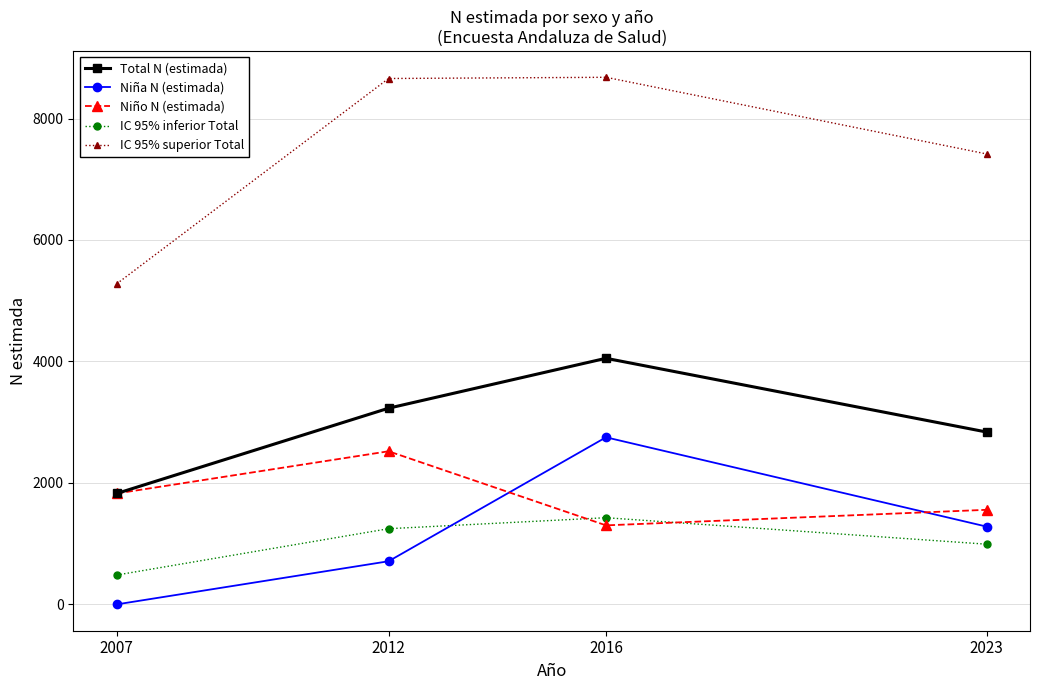

At which label is Total N (estimada) closest to 2939?

2023